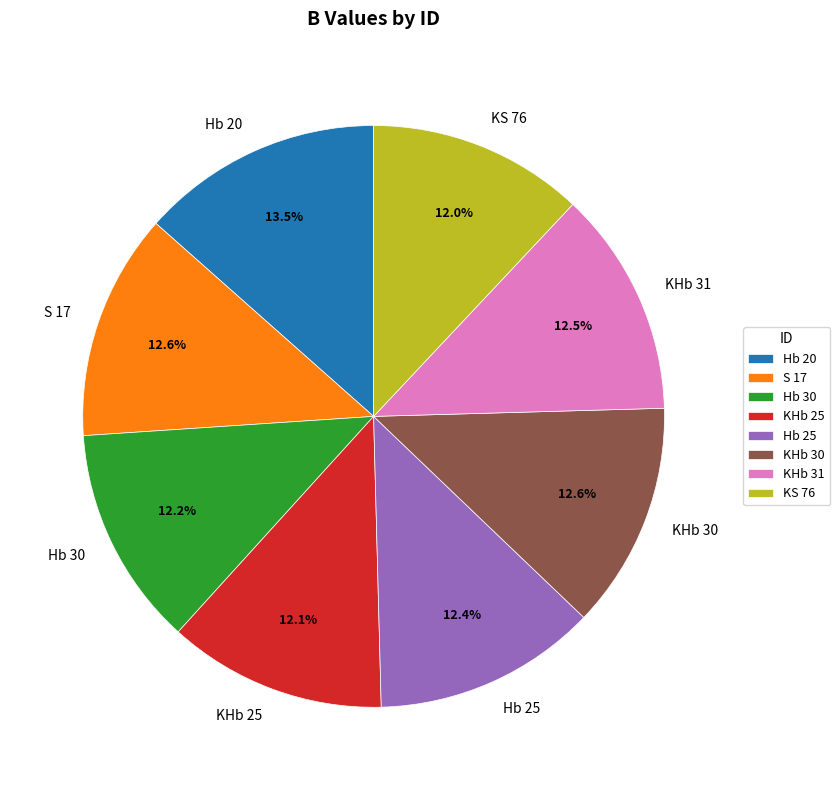

To the nearest percent, what is the average slice percentage?

12%